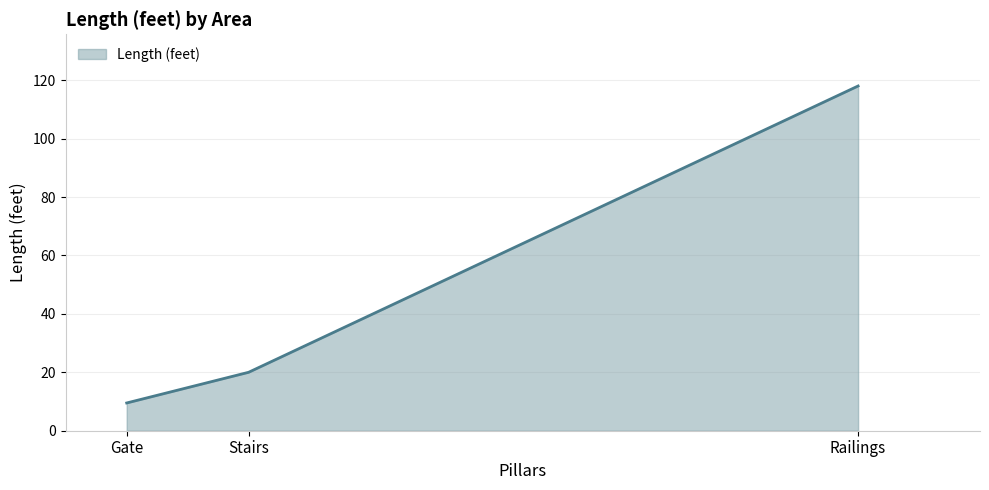

What is the smallest value displayed?

9.5